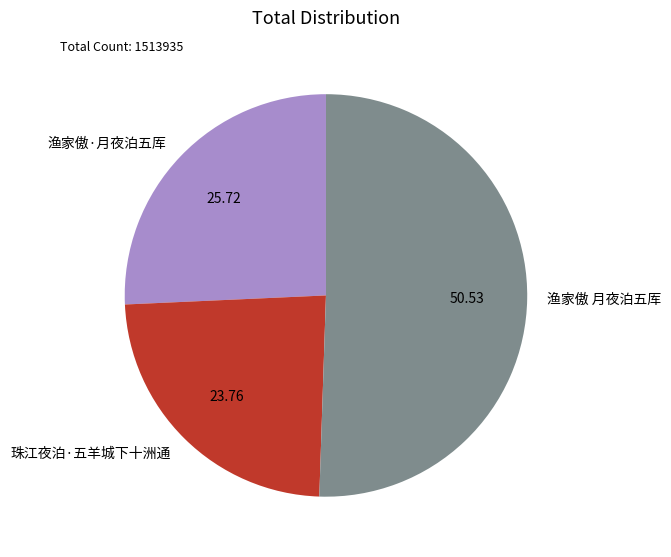

Rank the categories by value from highest to lowest.

渔家傲 月夜泊五厍, 渔家傲·月夜泊五厍, 珠江夜泊·五羊城下十洲通